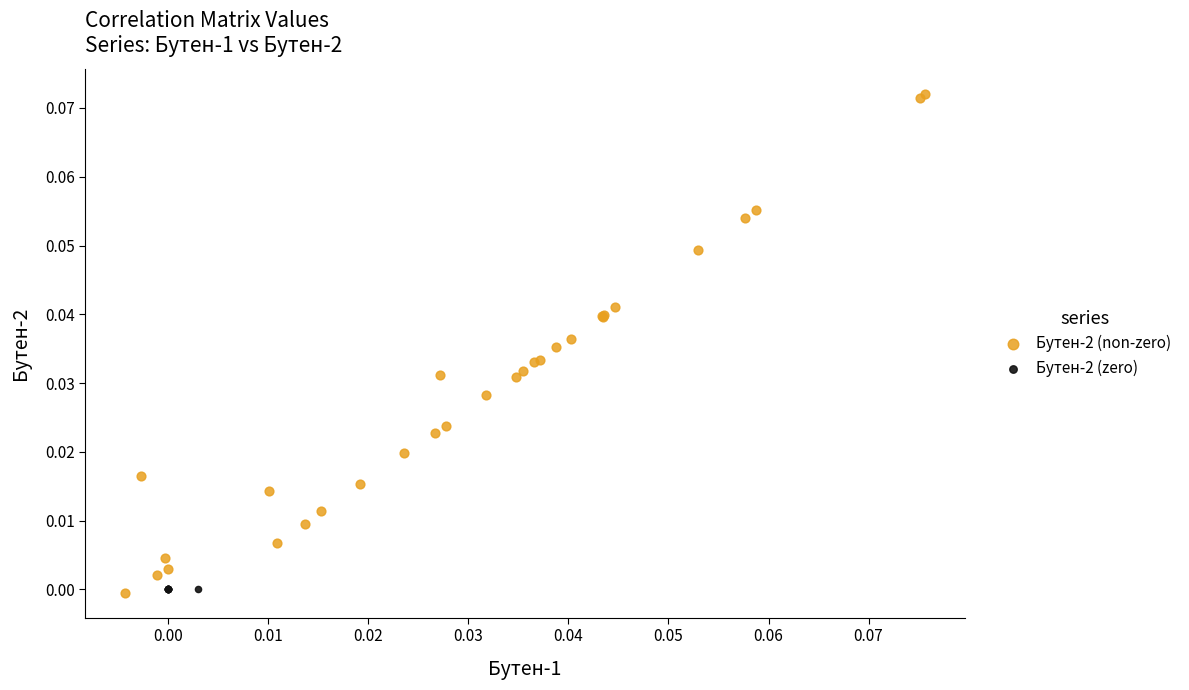

Which series contains the highest Y value?

Бутен-2 (non-zero)